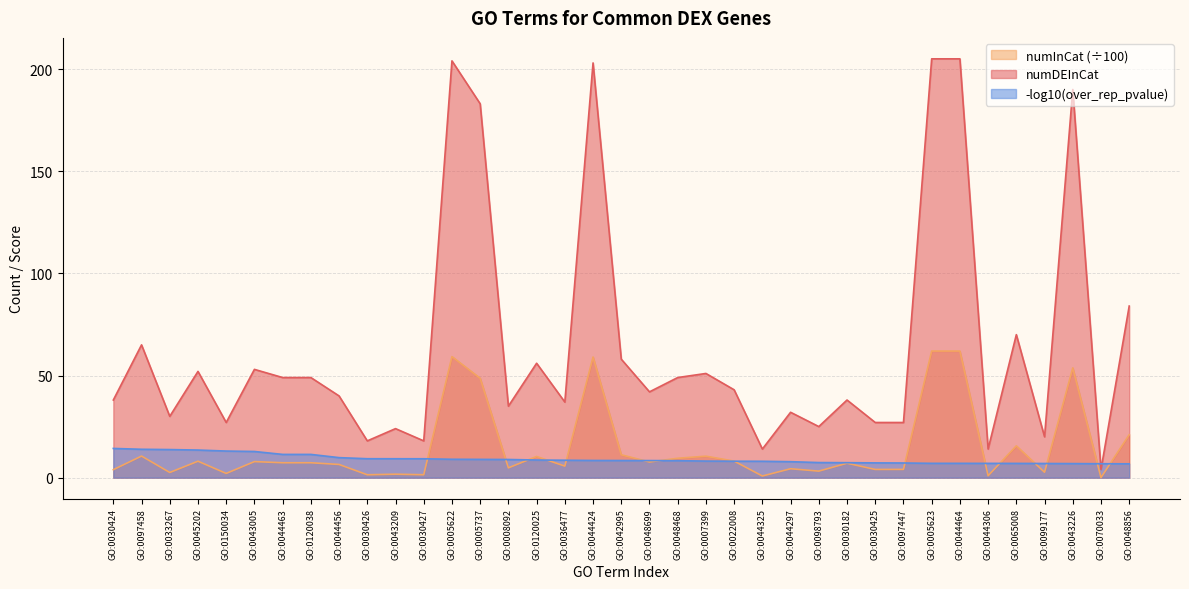

How many times do over_represented_pvalue_neg_log10 and numDEInCat cross each other?

2